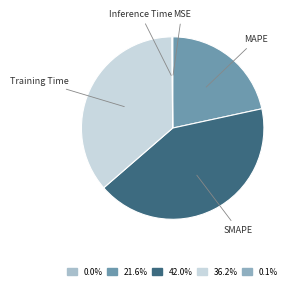

Which slice is the largest?

SMAPE